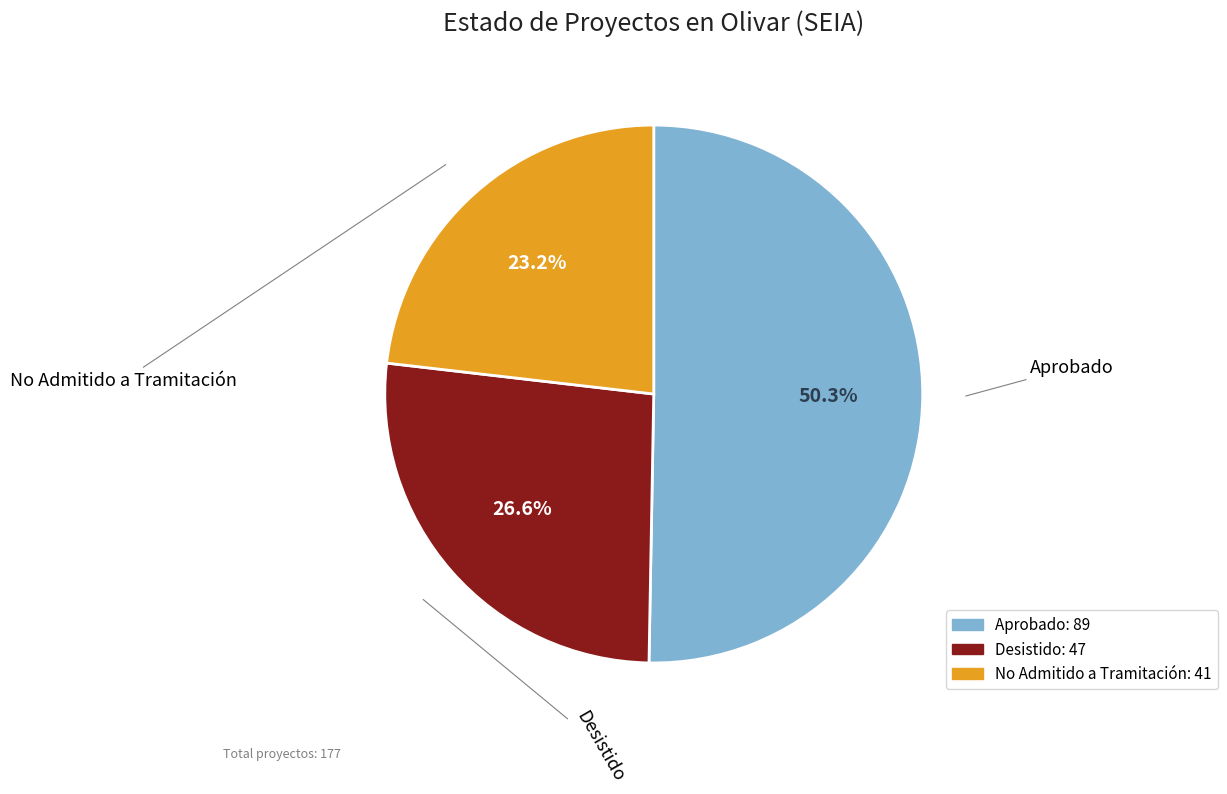

What percentage is NOT represented by No Admitido a Tramitación?

76.8%